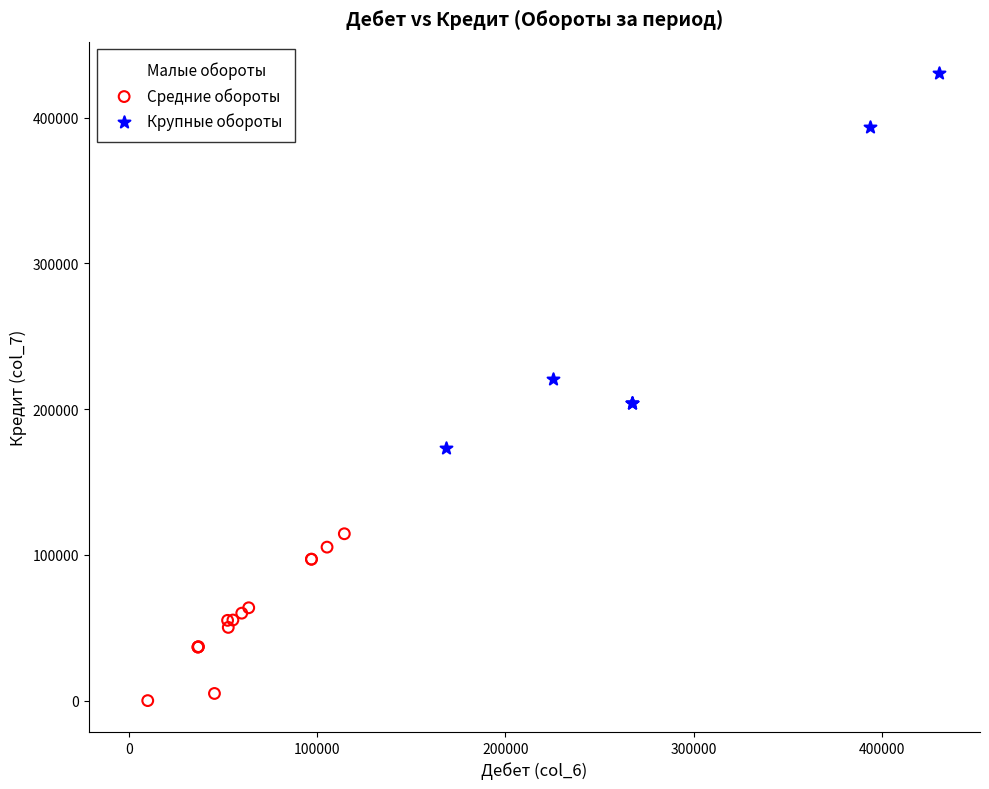

Which series has the widest spread of Y values?

Крупные обороты